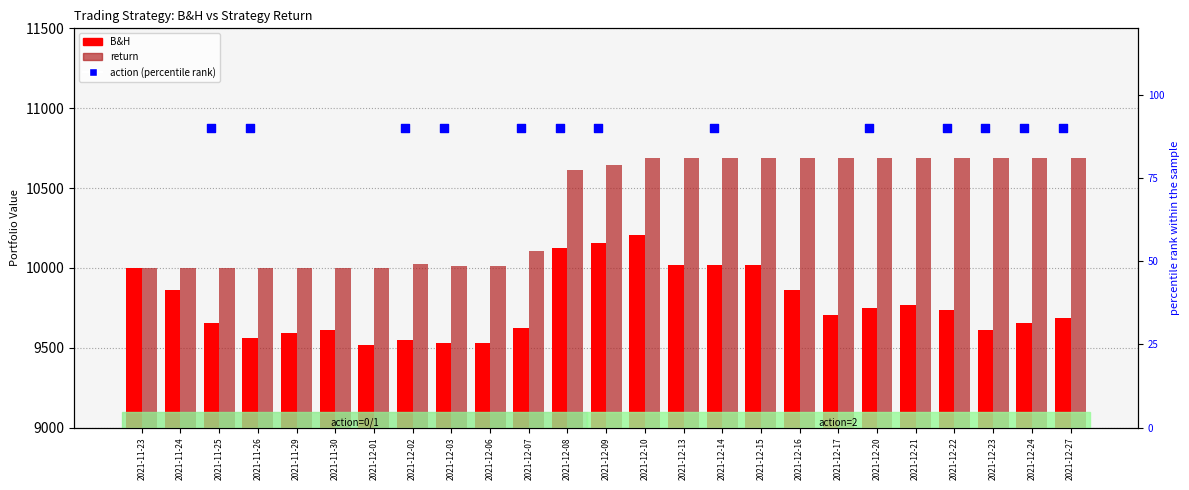

Is the value of B&H at 2021-11-29 greater than the value of return at 2021-12-24?

No